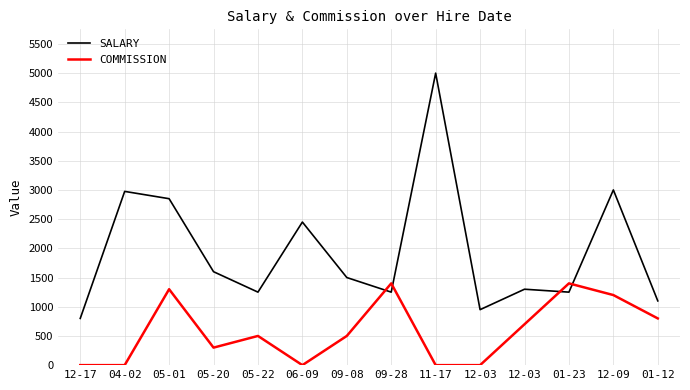

The SALARY series shows 1250 at 01-23. True or false?

True